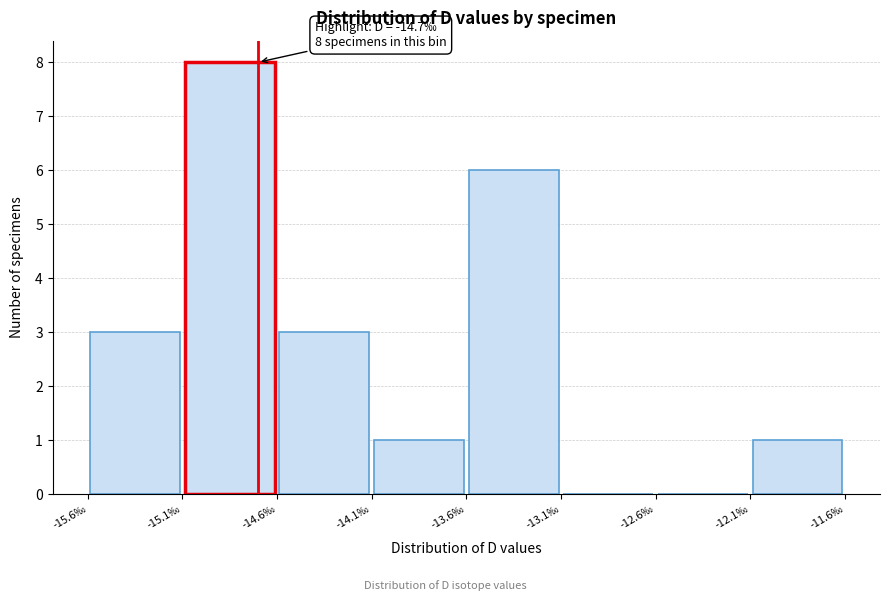

Over which range of the x-axis is the bar tallest?

-15.1 to -14.6